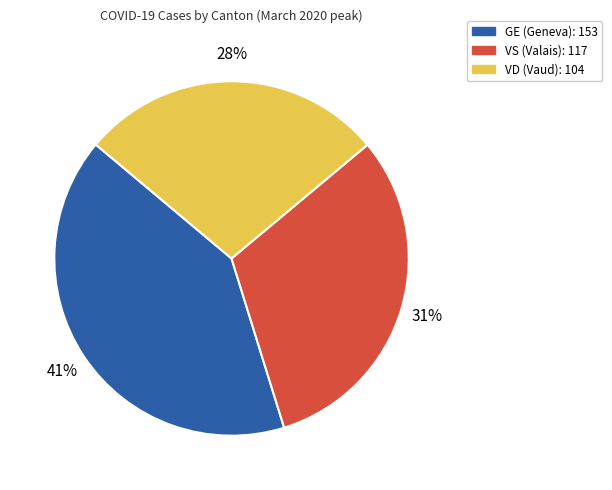

To the nearest percent, what is the difference between the largest and smallest slice percentages?

13%